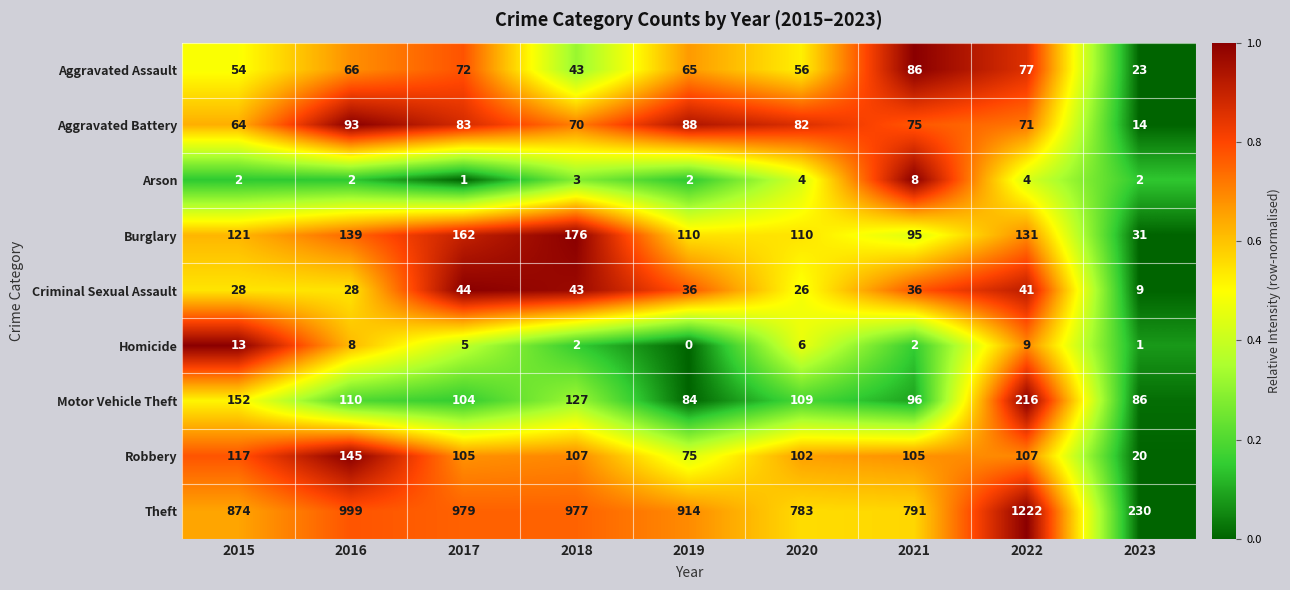

What is the sum of the Motor Vehicle Theft values at 2023 and 2016?

196